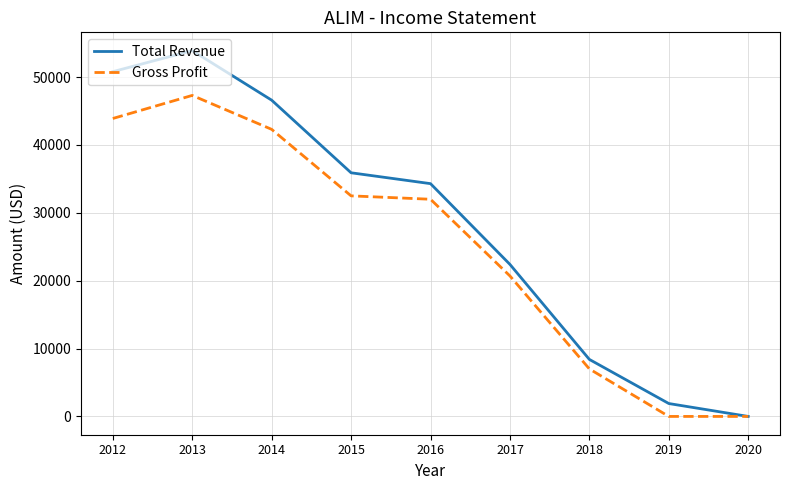

The value of Gross Profit at 2017 is 31487. True or false?

False